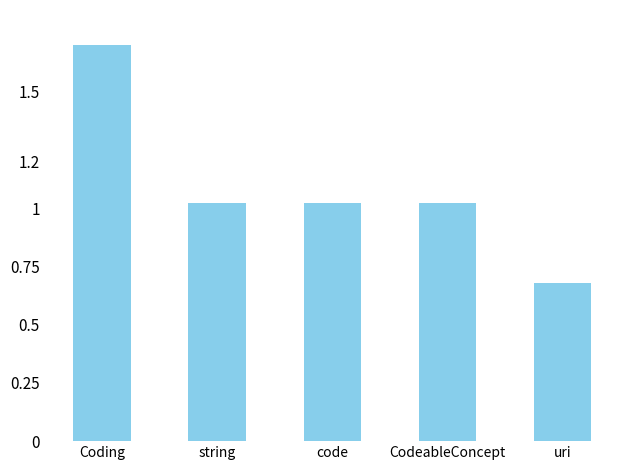

How many categories are shown in the chart?

5